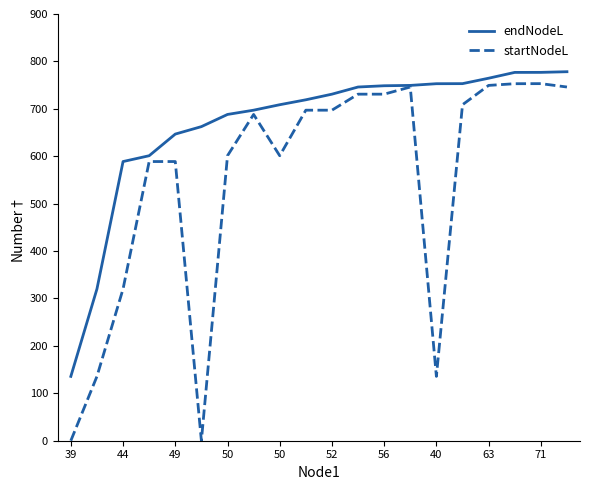

Which series has the largest range (max minus min)?

startNodeL